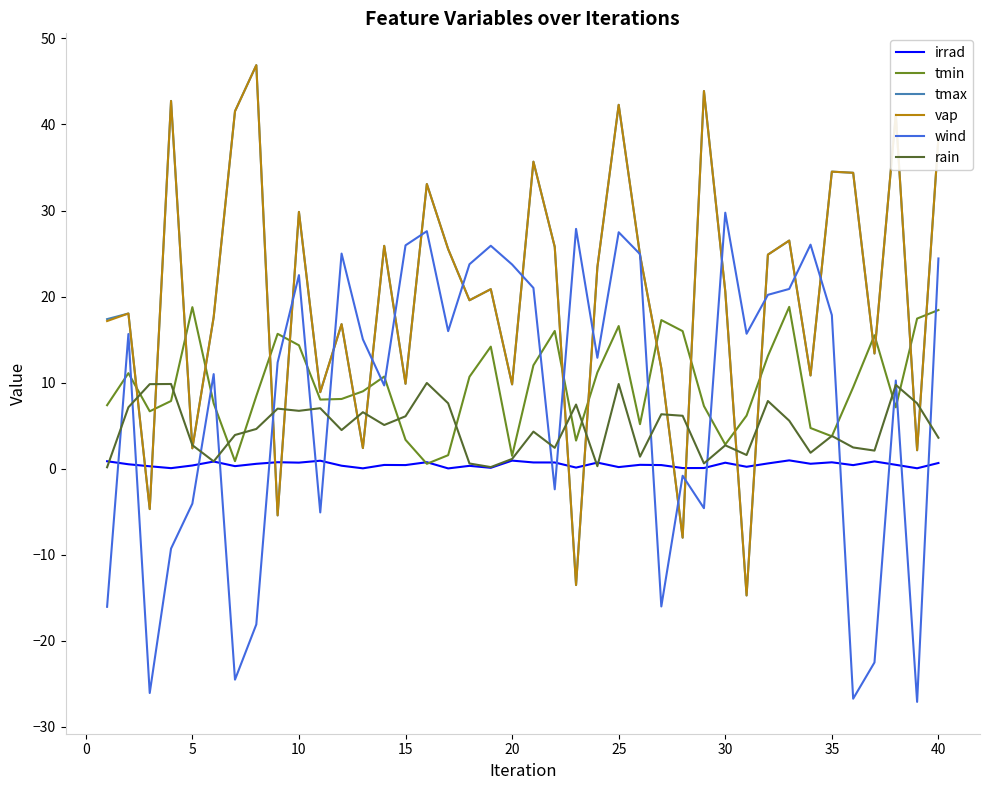

What is the difference between the maximum and minimum values in the tmin series?

18.2